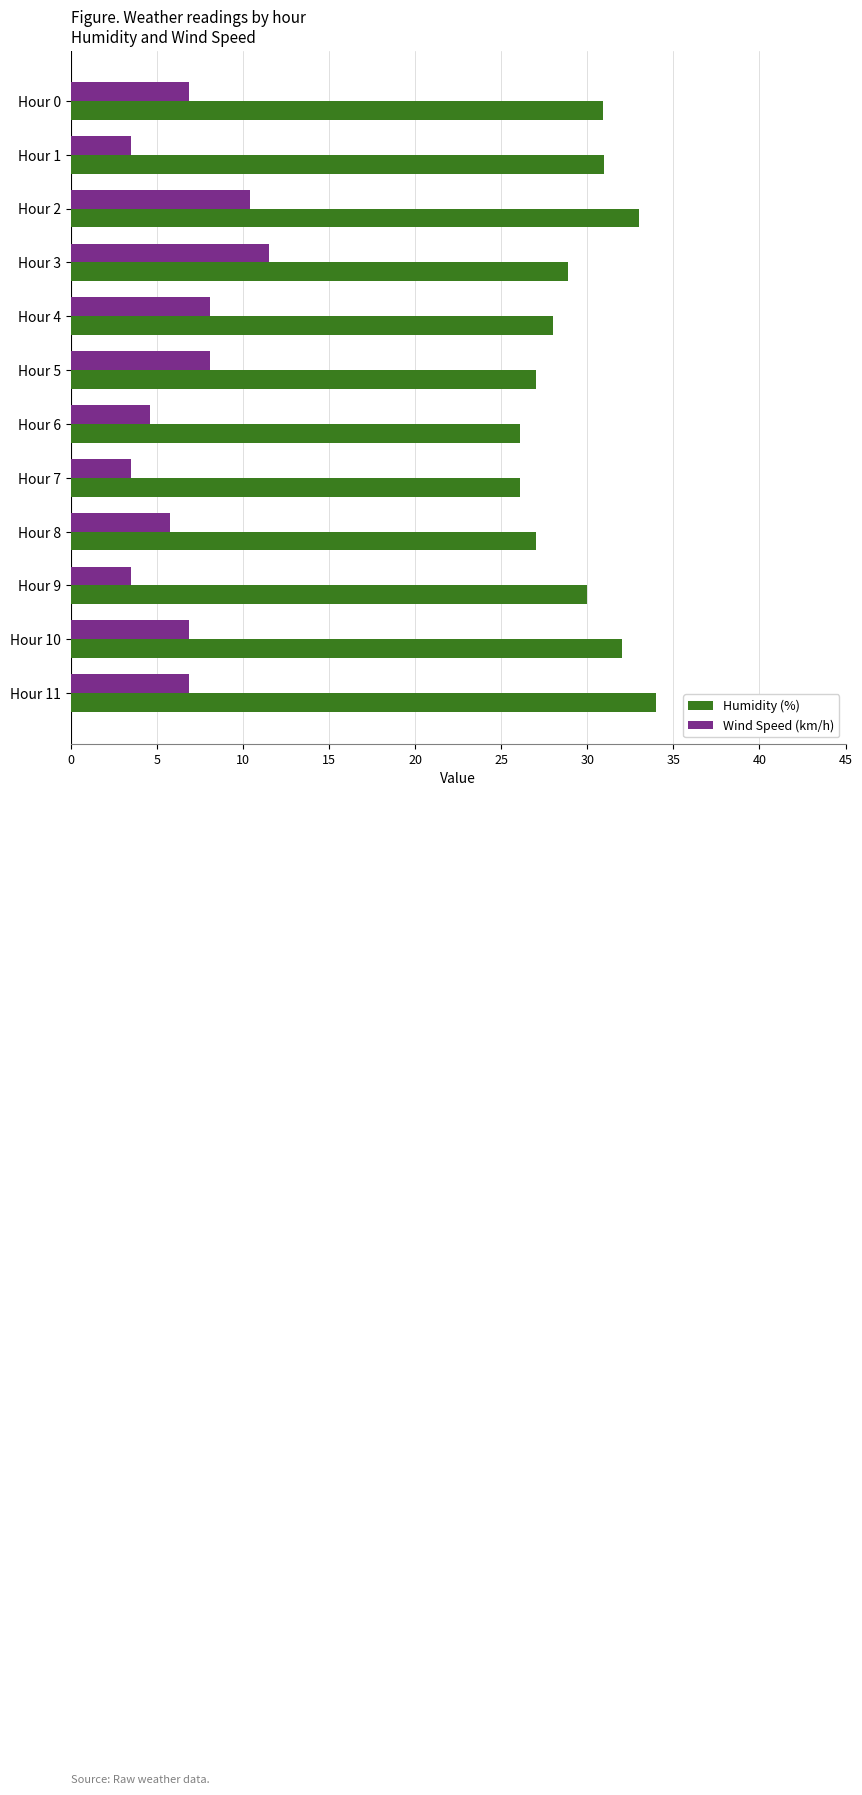

Between Hour 2 and Hour 5, which series saw the biggest shift?

Humidity (%)